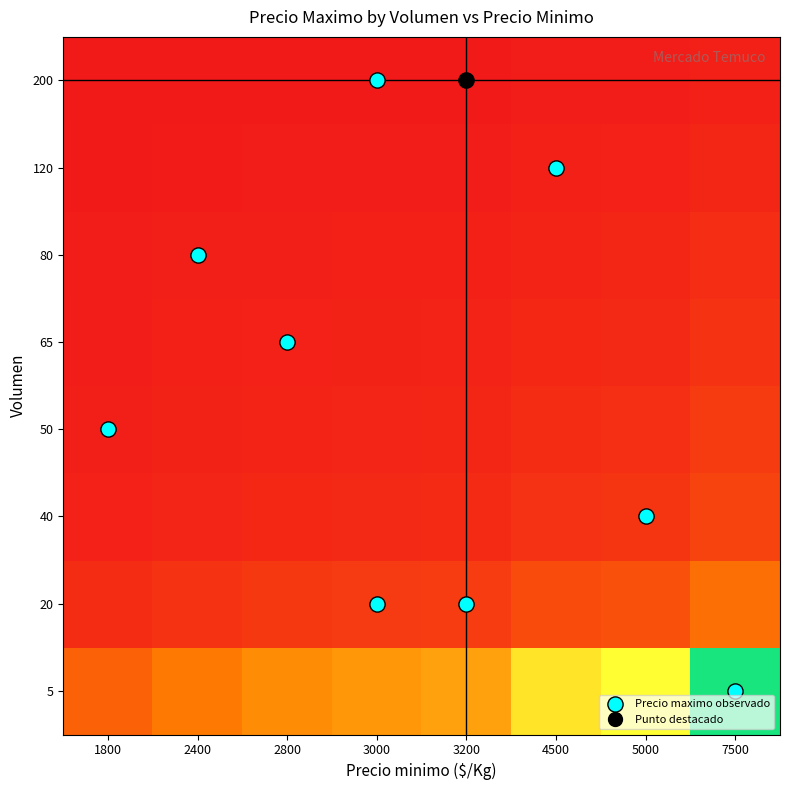

Reading right to left, list all the values displayed in this chart.

80: 7500=0.1	5000=0.1	4500=0.1	3200=0.1	3000=0.1	2800=0.0	2400=0.0	1800=0.0
200: 7500=0.1	5000=0.1	4500=0.1	3200=0.0	3000=0.0	2800=0.0	2400=0.0	1800=0.0
120: 7500=1.0	5000=0.7	4500=0.6	3200=0.4	3000=0.4	2800=0.4	2400=0.3	1800=0.2
65: 7500=0.3	5000=0.2	4500=0.2	3200=0.1	3000=0.1	2800=0.1	2400=0.1	1800=0.1
50: 7500=0.1	5000=0.0	4500=0.0	3200=0.0	3000=0.0	2800=0.0	2400=0.0	1800=0.0
40: 7500=0.0	5000=0.0	4500=0.0	3200=0.0	3000=0.0	2800=0.0	2400=0.0	1800=0.0
20: 7500=0.0	5000=0.0	4500=0.0	3200=0.0	3000=0.0	2800=0.0	2400=0.0	1800=0.0
5: 7500=0.1	5000=0.1	4500=0.0	3200=0.0	3000=0.0	2800=0.0	2400=0.0	1800=0.0